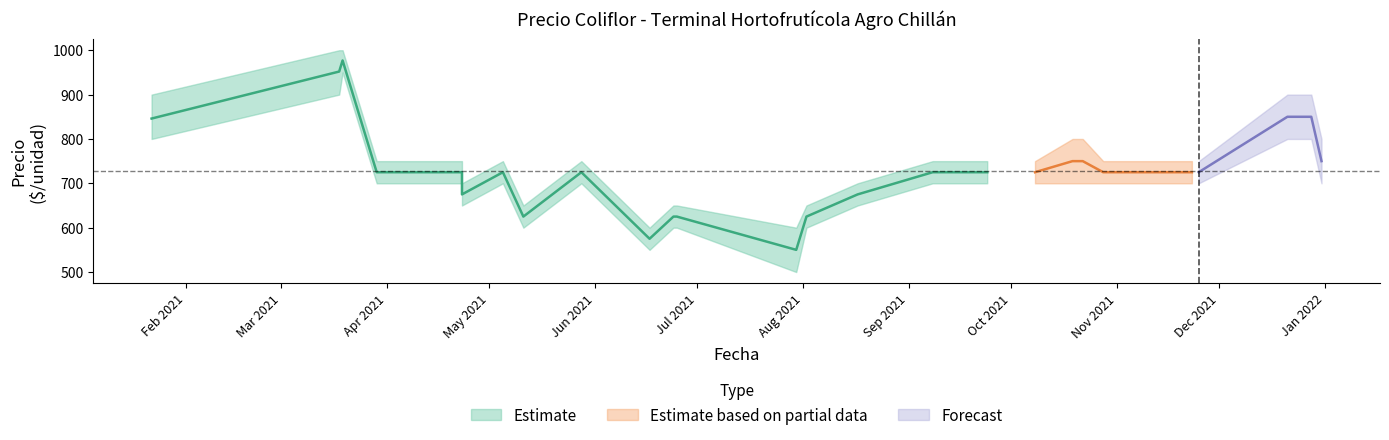

True or false: Precio promedio ponderado and Precio mínimo intersect in this chart.

False